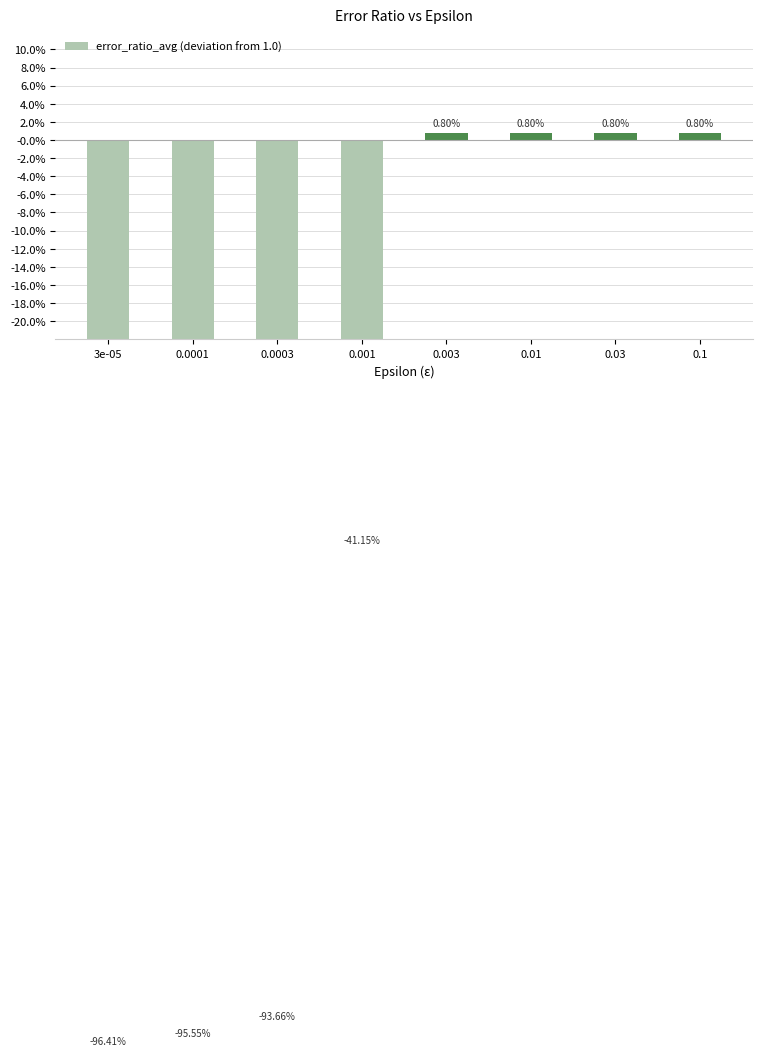

List the labels in order of value, largest first.

0.1, 0.003, 0.01, 0.03, 0.001, 0.0003, 0.0001, 3e-05